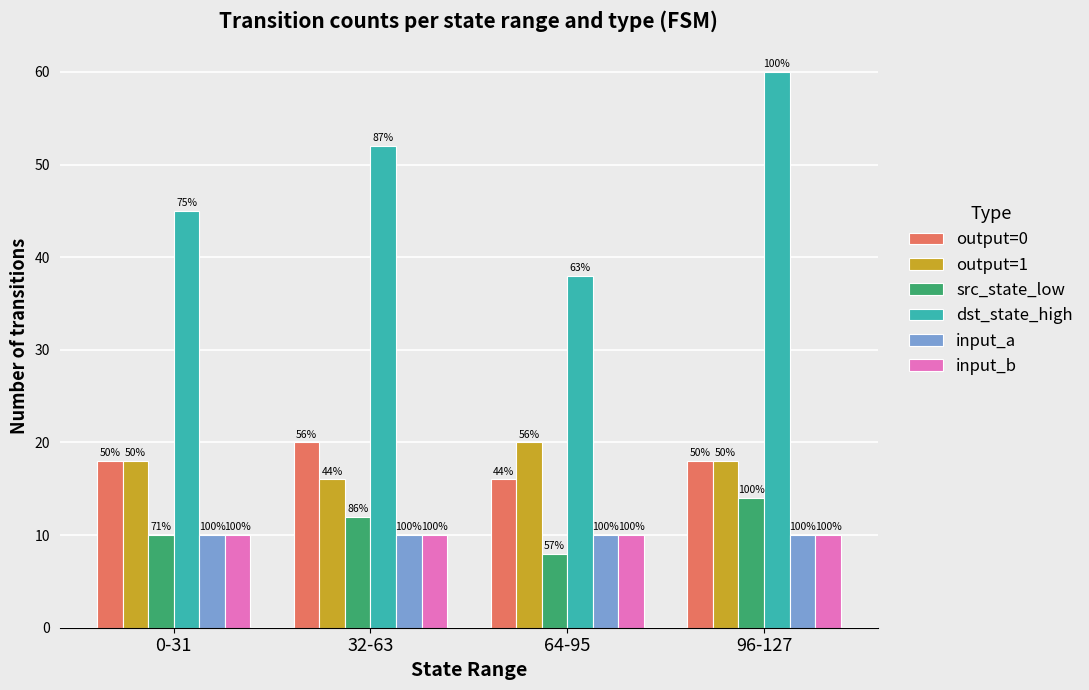

What is the difference between the highest and lowest values at 96-127?

50